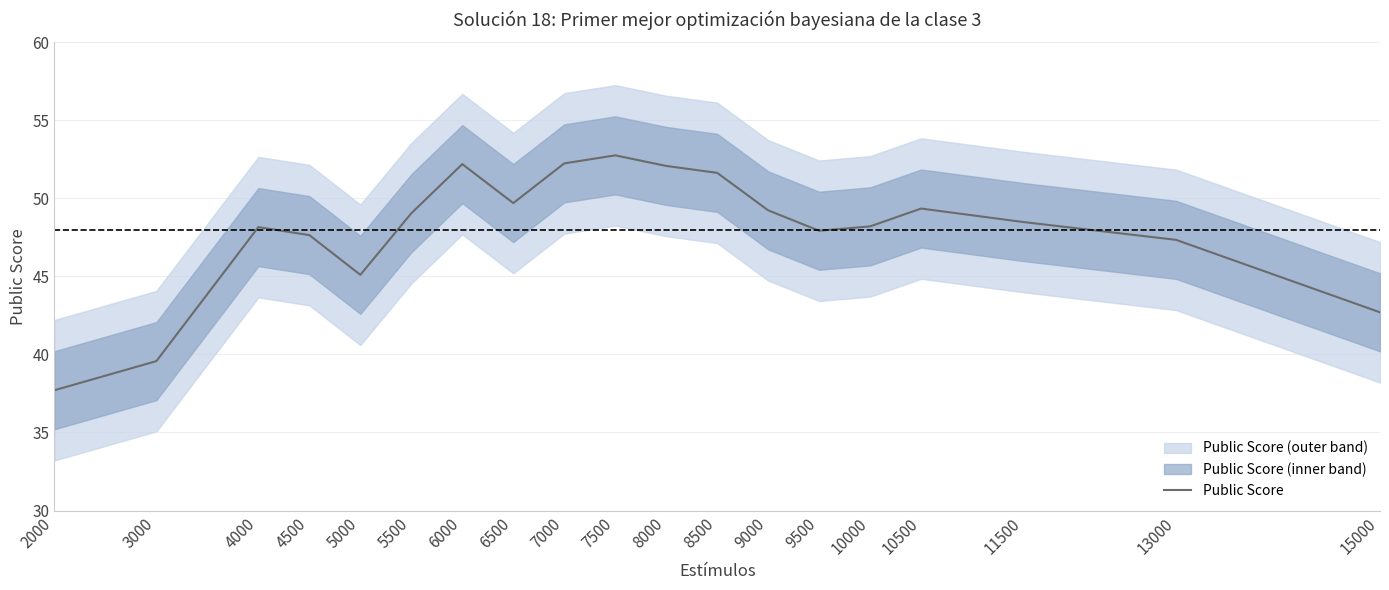

Rank the categories by value from lowest to highest.

2000, 3000, 15000, 5000, 13000, 4500, 9500, 4000, 10000, 11500, 5500, 9000, 10500, 6500, 8500, 8000, 6000, 7000, 7500